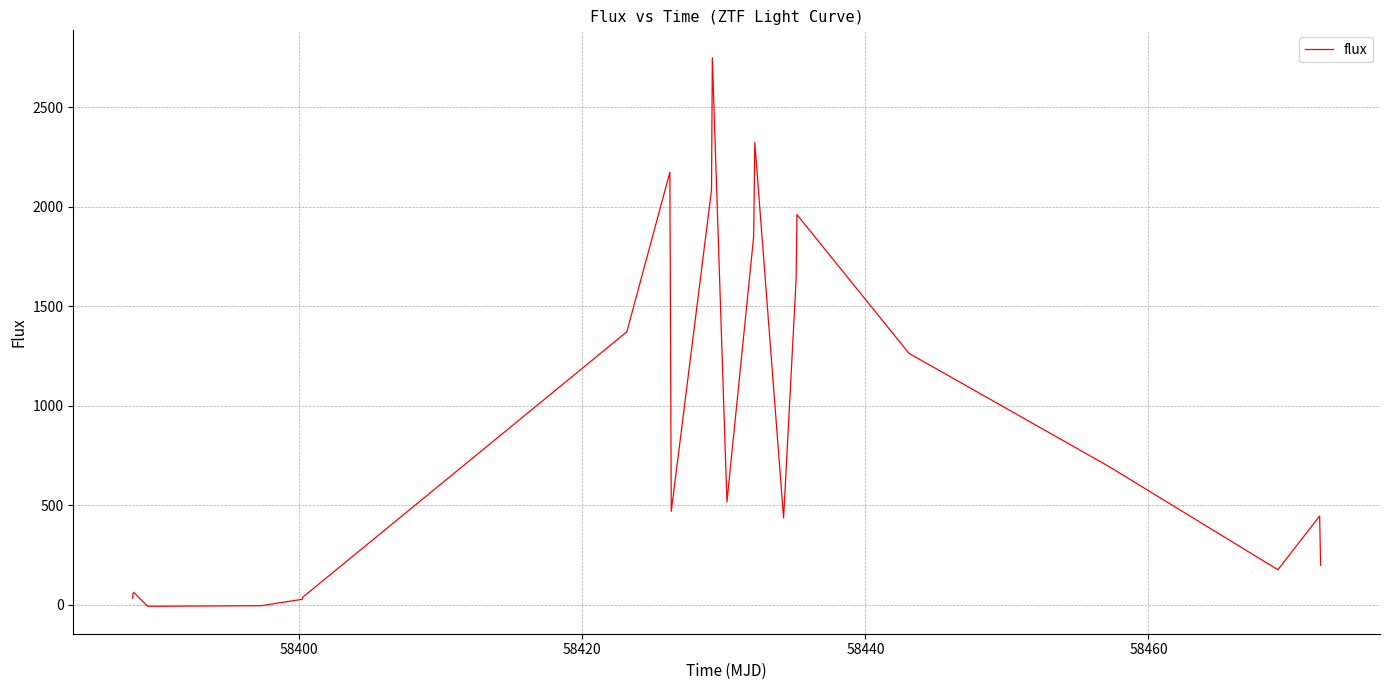

Does the chart display data point markers on the line(s)?

No